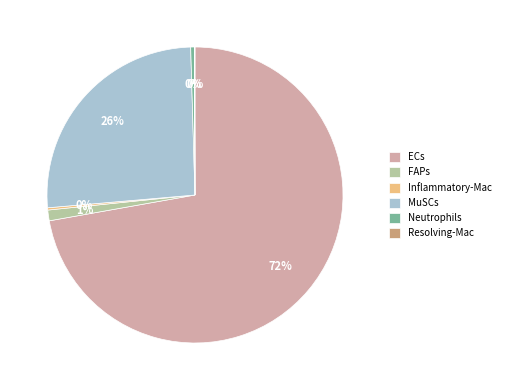

What percentage is the FAPs slice, to the nearest percent?

1%